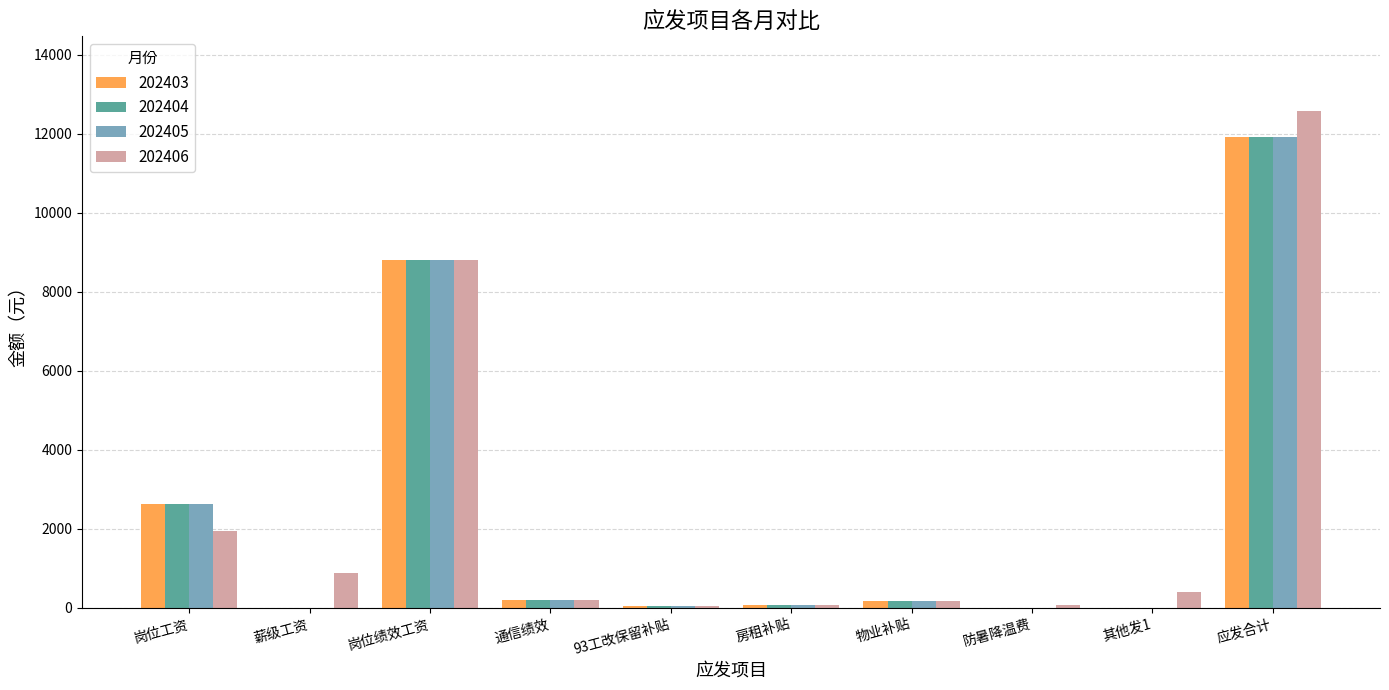

Where is 202406 nearest to the value 6313?

岗位绩效工资